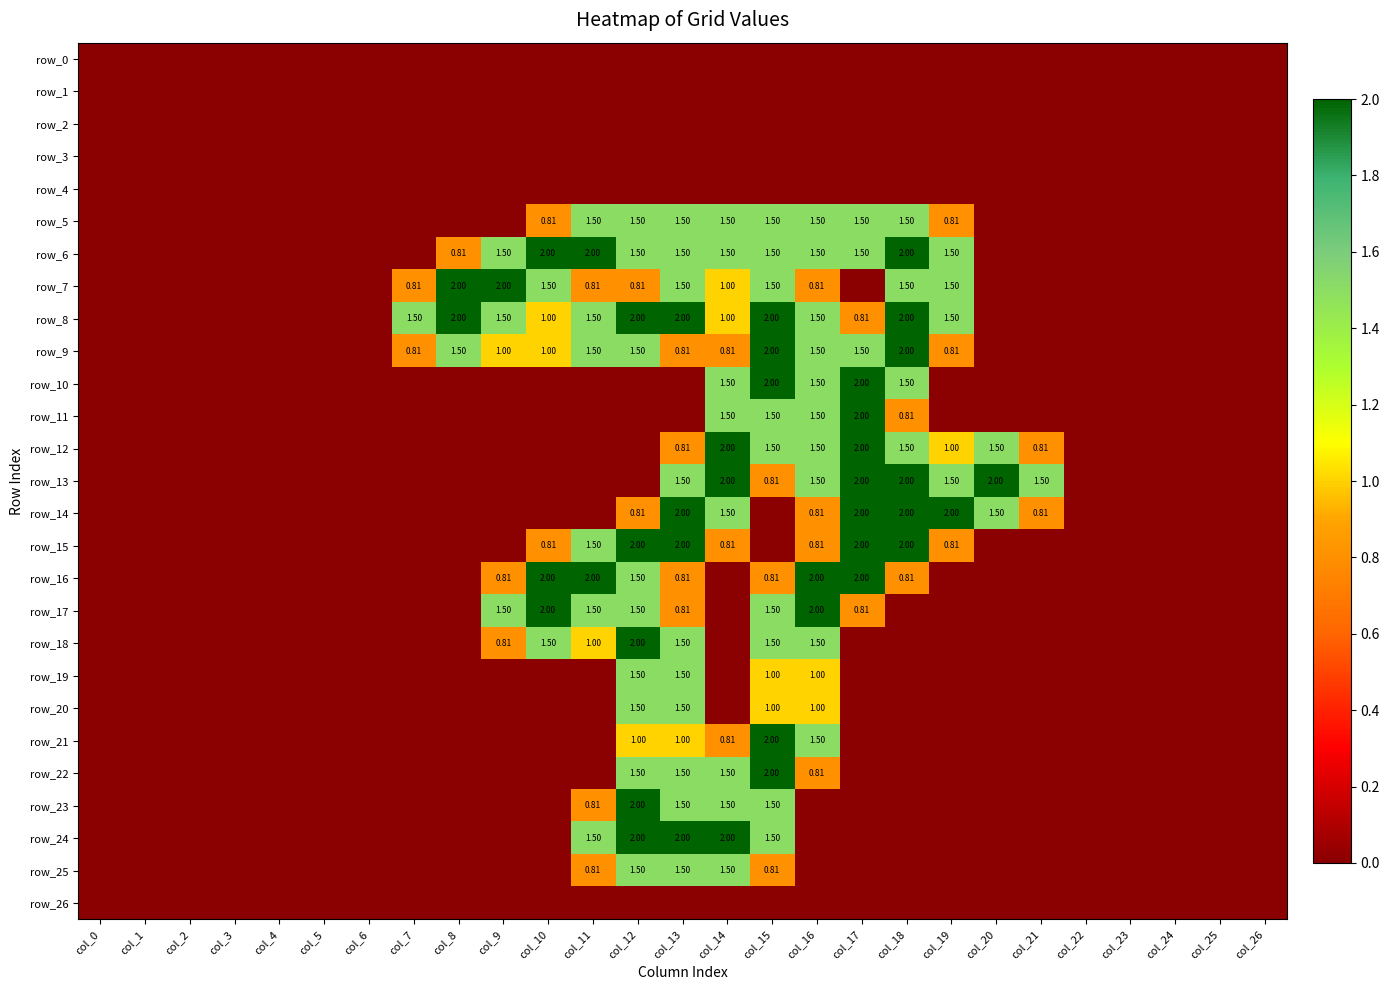

How many data points does each series have?

27